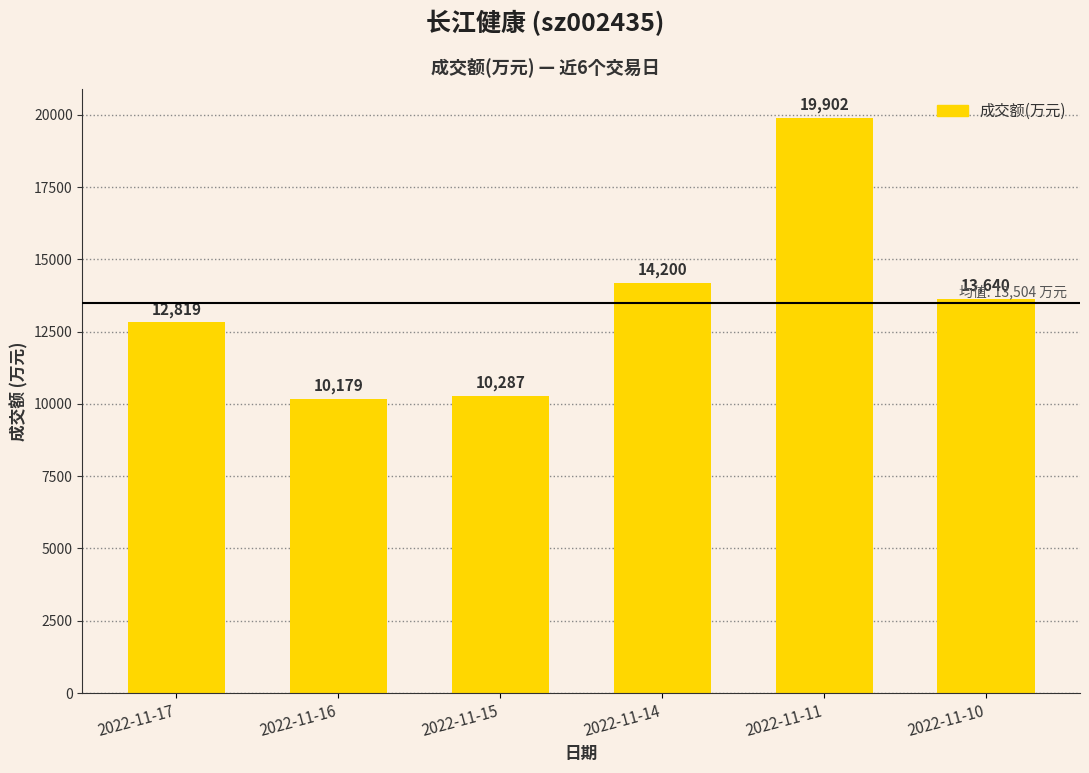

Count the number of categories in the chart.

6